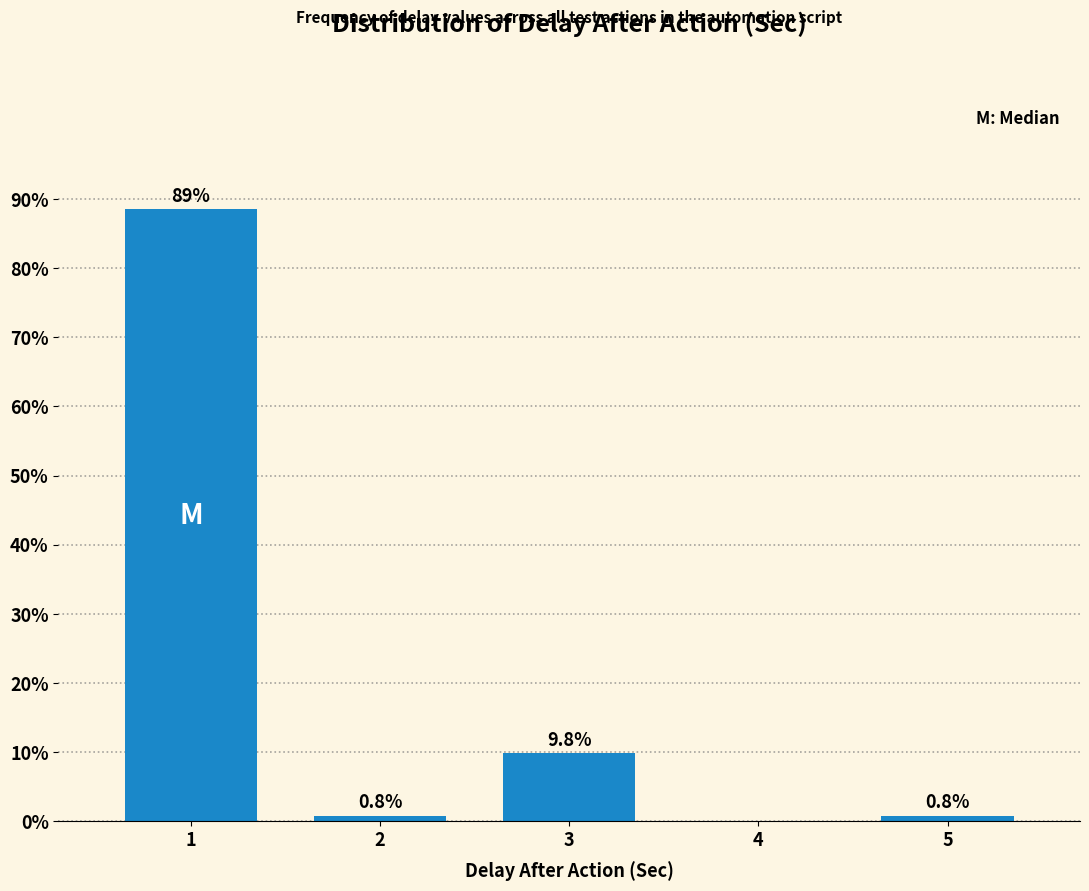

Reading left to right, what are all the values shown in this chart?

1=88.5	2=0.8	3=9.8	4=0.0	5=0.8